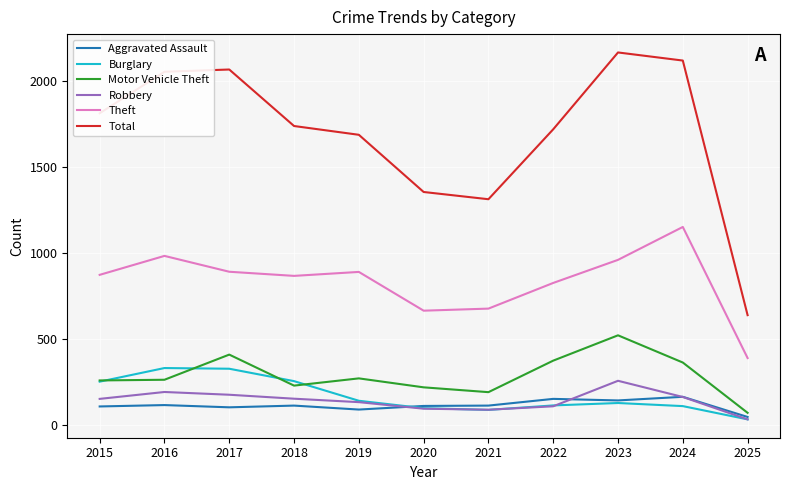

The value of Motor Vehicle Theft at 2023 is 149. True or false?

False